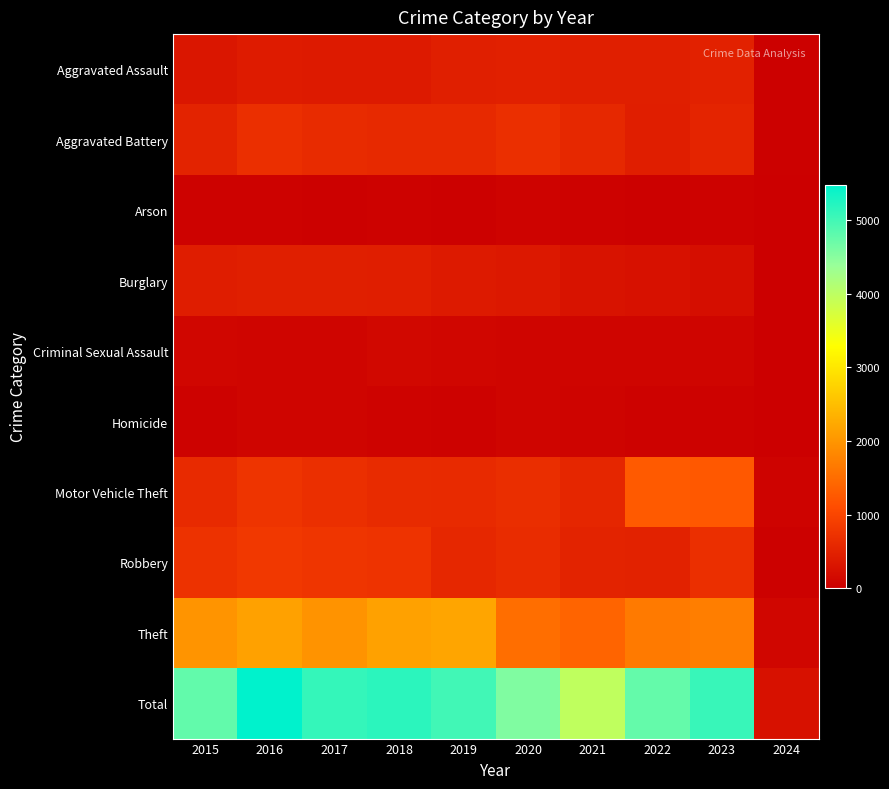

How many data points does each series have?

10